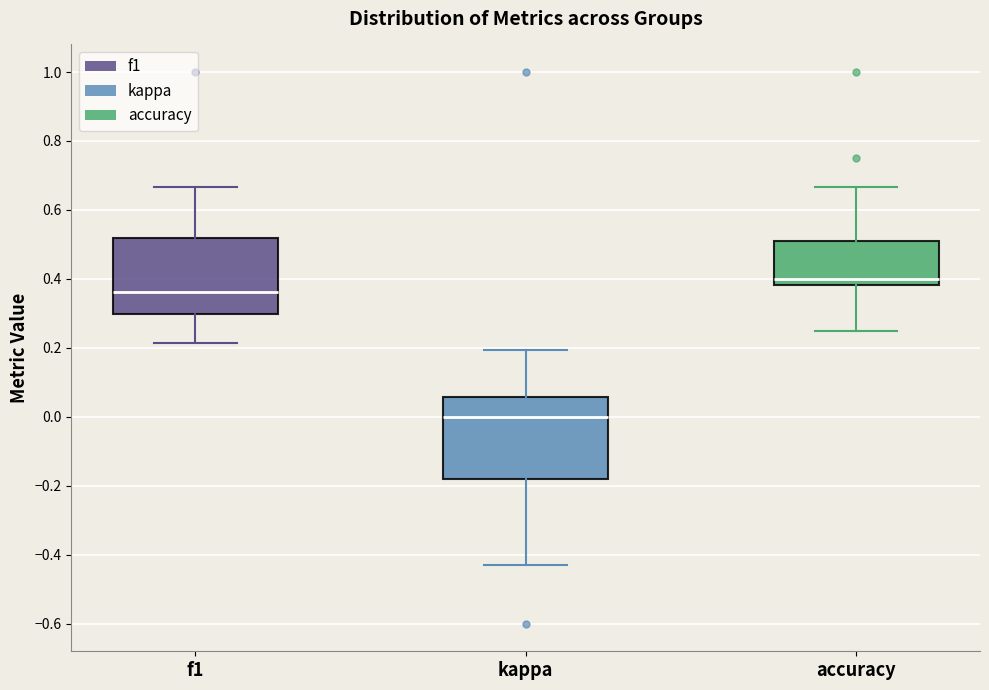

Reading left to right, read every box against the y-axis: the position of its median line, the range the box covers, and the ends of its whiskers. The values are not printed on the chart, so give them approximately, as read against the axis.

f1: median 0.36, box 0.30 to 0.52, whiskers 0.22 to 0.66
kappa: median 0.00, box -0.18 to 0.06, whiskers -0.42 to 0.20
accuracy: median 0.40, box 0.38 to 0.52, whiskers 0.26 to 0.66